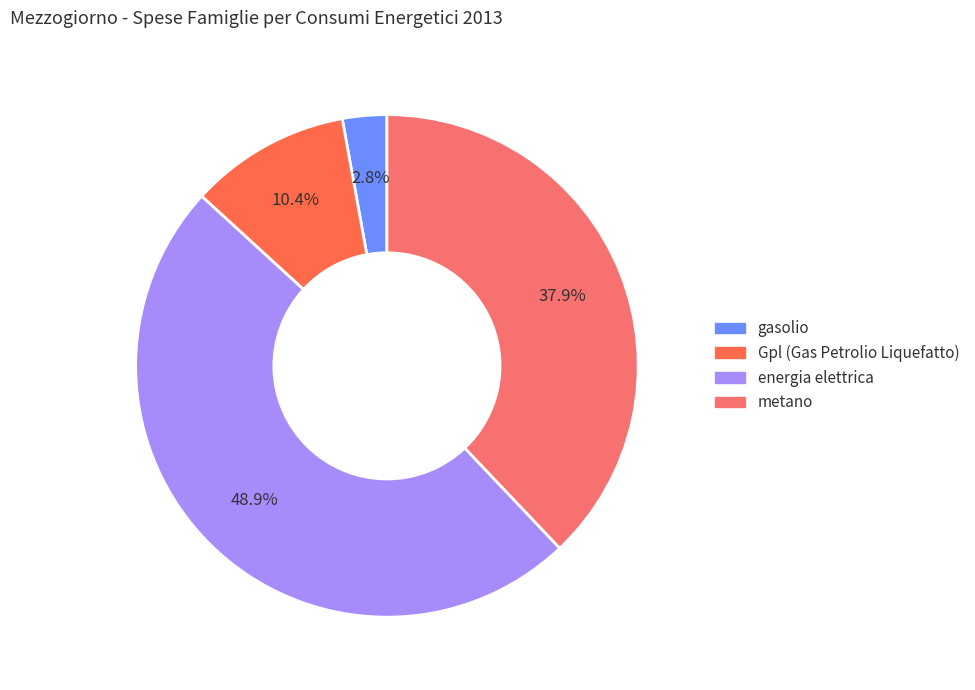

How much of the chart is everything except metano?

62.1%